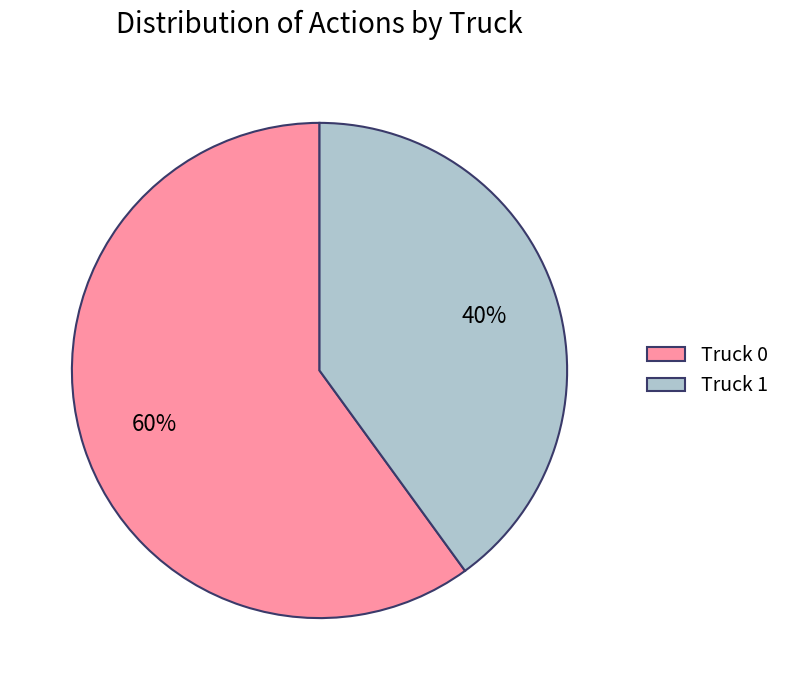

Is the sum of Truck 0 and Truck 1 greater than half?

Yes